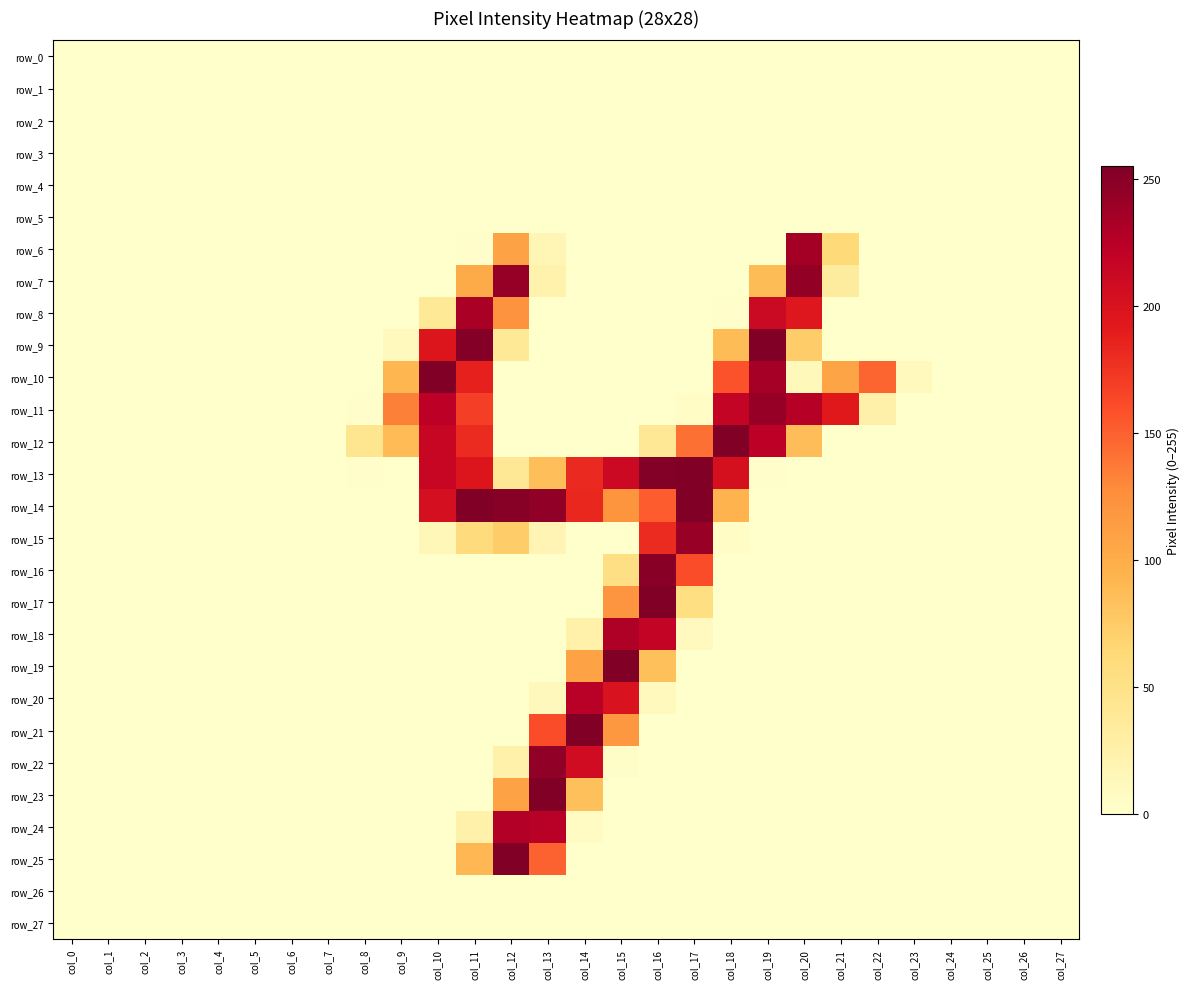

Reading left to right, list all the values displayed in this chart.

row_0: 0	0	0	0	0	0	0	0	0	0	0	0	0	0	0	0	0	0	0	0	0	0	0	0	0	0	0	0
row_1: 0	0	0	0	0	0	0	0	0	0	0	0	0	0	0	0	0	0	0	0	0	0	0	0	0	0	0	0
row_2: 0	0	0	0	0	0	0	0	0	0	0	0	0	0	0	0	0	0	0	0	0	0	0	0	0	0	0	0
row_3: 0	0	0	0	0	0	0	0	0	0	0	0	0	0	0	0	0	0	0	0	0	0	0	0	0	0	0	0
row_4: 0	0	0	0	0	0	0	0	0	0	0	0	0	0	0	0	0	0	0	0	0	0	0	0	0	0	0	0
row_5: 0	0	0	0	0	0	0	0	0	0	0	0	0	0	0	0	0	0	0	0	0	0	0	0	0	0	0	0
row_6: 0	0	0	0	0	0	0	0	0	0	0	2	108	16	0	0	0	0	0	0	236	62	0	0	0	0	0	0
row_7: 0	0	0	0	0	0	0	0	0	0	0	101	243	22	0	0	0	0	0	87	245	33	0	0	0	0	0	0
row_8: 0	0	0	0	0	0	0	0	0	0	38	233	122	0	0	0	0	0	2	212	195	0	0	0	0	0	0	0
row_9: 0	0	0	0	0	0	0	0	0	10	197	252	38	0	0	0	0	0	87	254	74	0	0	0	0	0	0	0
row_10: 0	0	0	0	0	0	0	0	0	92	254	187	0	0	0	0	0	0	157	235	12	107	148	10	0	0	0	0
row_11: 0	0	0	0	0	0	0	0	1	134	223	169	0	0	0	0	0	4	217	243	226	193	25	0	0	0	0	0
row_12: 0	0	0	0	0	0	0	0	44	88	215	181	0	0	0	0	39	142	254	223	86	0	0	0	0	0	0	0
row_13: 0	0	0	0	0	0	0	0	1	0	215	197	40	85	182	211	253	254	203	2	0	0	0	0	0	0	0	0
row_14: 0	0	0	0	0	0	0	0	0	0	204	254	251	246	183	120	152	254	94	0	0	0	0	0	0	0	0	0
row_15: 0	0	0	0	0	0	0	0	0	0	14	59	73	18	0	0	181	242	5	0	0	0	0	0	0	0	0	0
row_16: 0	0	0	0	0	0	0	0	0	0	0	0	0	0	0	53	250	160	0	0	0	0	0	0	0	0	0	0
row_17: 0	0	0	0	0	0	0	0	0	0	0	0	0	0	0	121	254	54	0	0	0	0	0	0	0	0	0	0
row_18: 0	0	0	0	0	0	0	0	0	0	0	0	0	0	24	230	217	9	0	0	0	0	0	0	0	0	0	0
row_19: 0	0	0	0	0	0	0	0	0	0	0	0	0	0	109	254	84	0	0	0	0	0	0	0	0	0	0	0
row_20: 0	0	0	0	0	0	0	0	0	0	0	0	0	11	225	200	10	0	0	0	0	0	0	0	0	0	0	0
row_21: 0	0	0	0	0	0	0	0	0	0	0	0	0	160	254	118	0	0	0	0	0	0	0	0	0	0	0	0
row_22: 0	0	0	0	0	0	0	0	0	0	0	0	24	246	208	3	0	0	0	0	0	0	0	0	0	0	0	0
row_23: 0	0	0	0	0	0	0	0	0	0	0	0	109	254	84	0	0	0	0	0	0	0	0	0	0	0	0	0
row_24: 0	0	0	0	0	0	0	0	0	0	0	24	228	225	6	0	0	0	0	0	0	0	0	0	0	0	0	0
row_25: 0	0	0	0	0	0	0	0	0	0	0	91	254	149	0	0	0	0	0	0	0	0	0	0	0	0	0	0
row_26: 0	0	0	0	0	0	0	0	0	0	0	0	0	0	0	0	0	0	0	0	0	0	0	0	0	0	0	0
row_27: 0	0	0	0	0	0	0	0	0	0	0	0	0	0	0	0	0	0	0	0	0	0	0	0	0	0	0	0